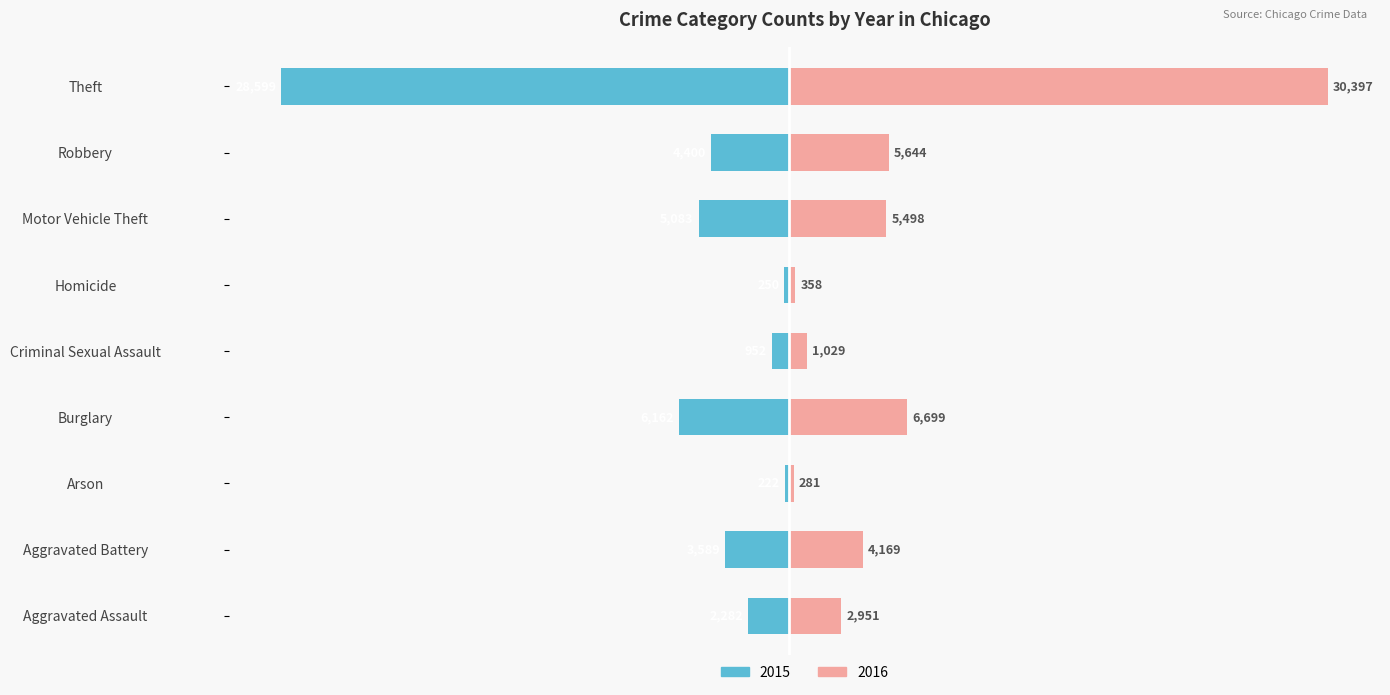

Read the 2016 value at Aggravated Assault.

2951